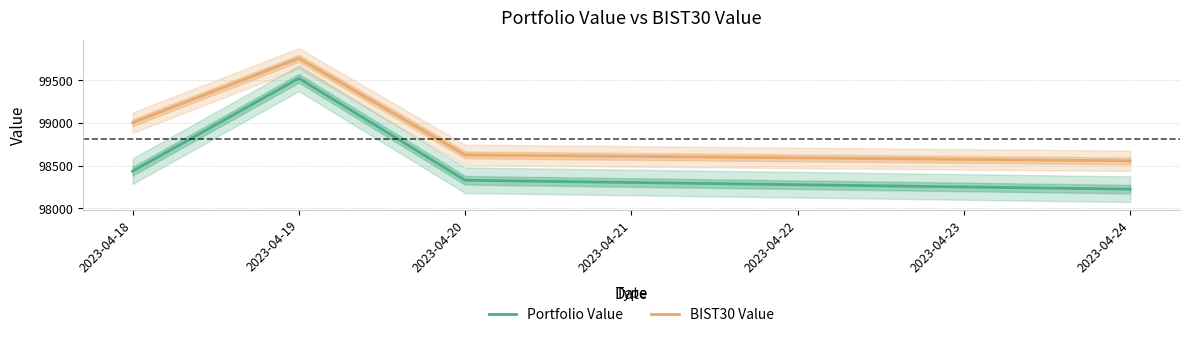

Is it true that Portfolio Value equals 98434.1 at 2023-04-18?

True